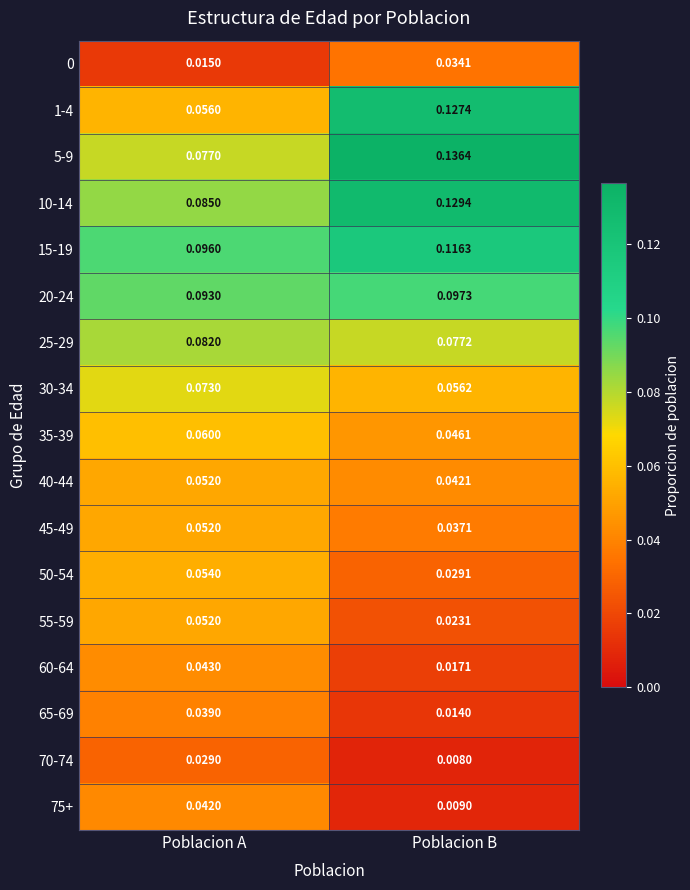

At which category is the sum across all series the highest?

Poblacion A